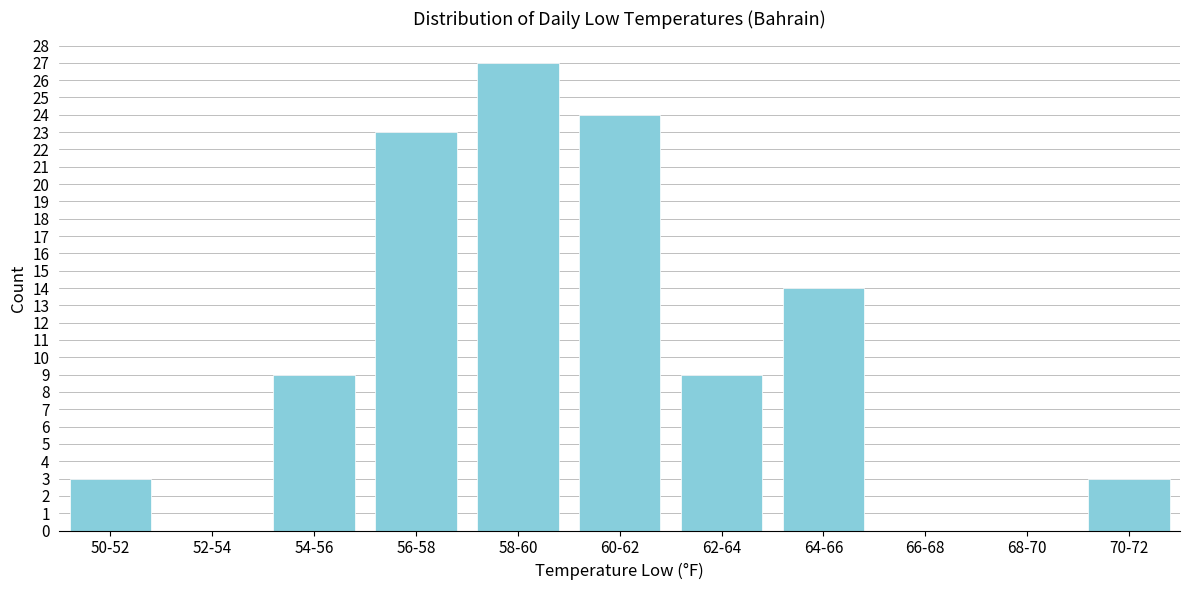

Reading right to left, extract all data points from this chart.

70-72=3	68-70=0	66-68=0	64-66=14	62-64=9	60-62=24	58-60=27	56-58=23	54-56=9	52-54=0	50-52=3